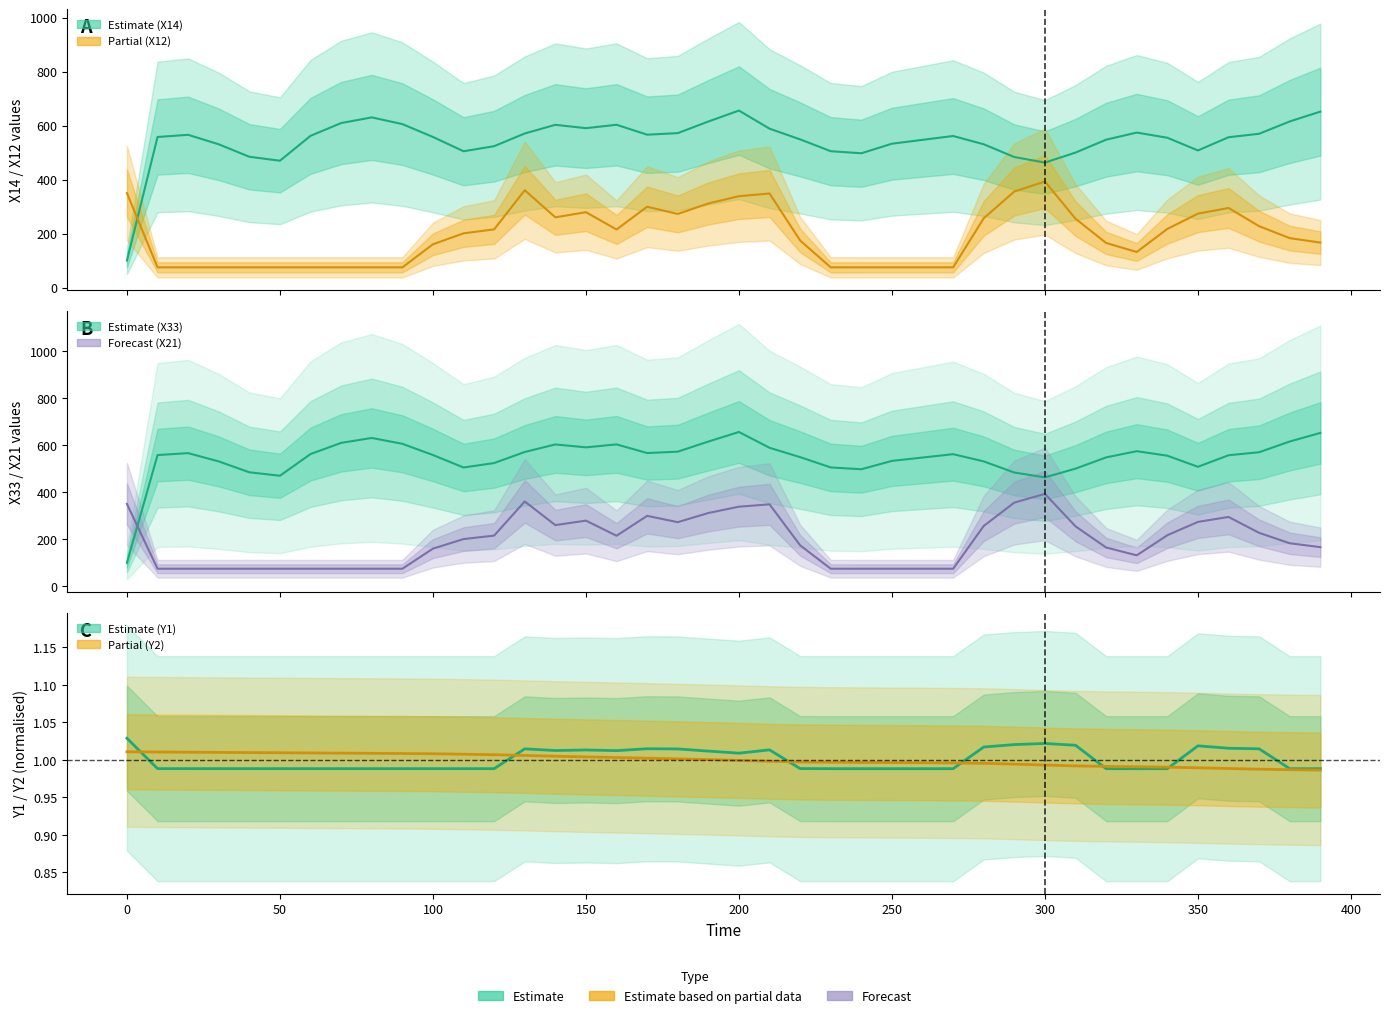

At how many categories does at least one series exceed 106?

40